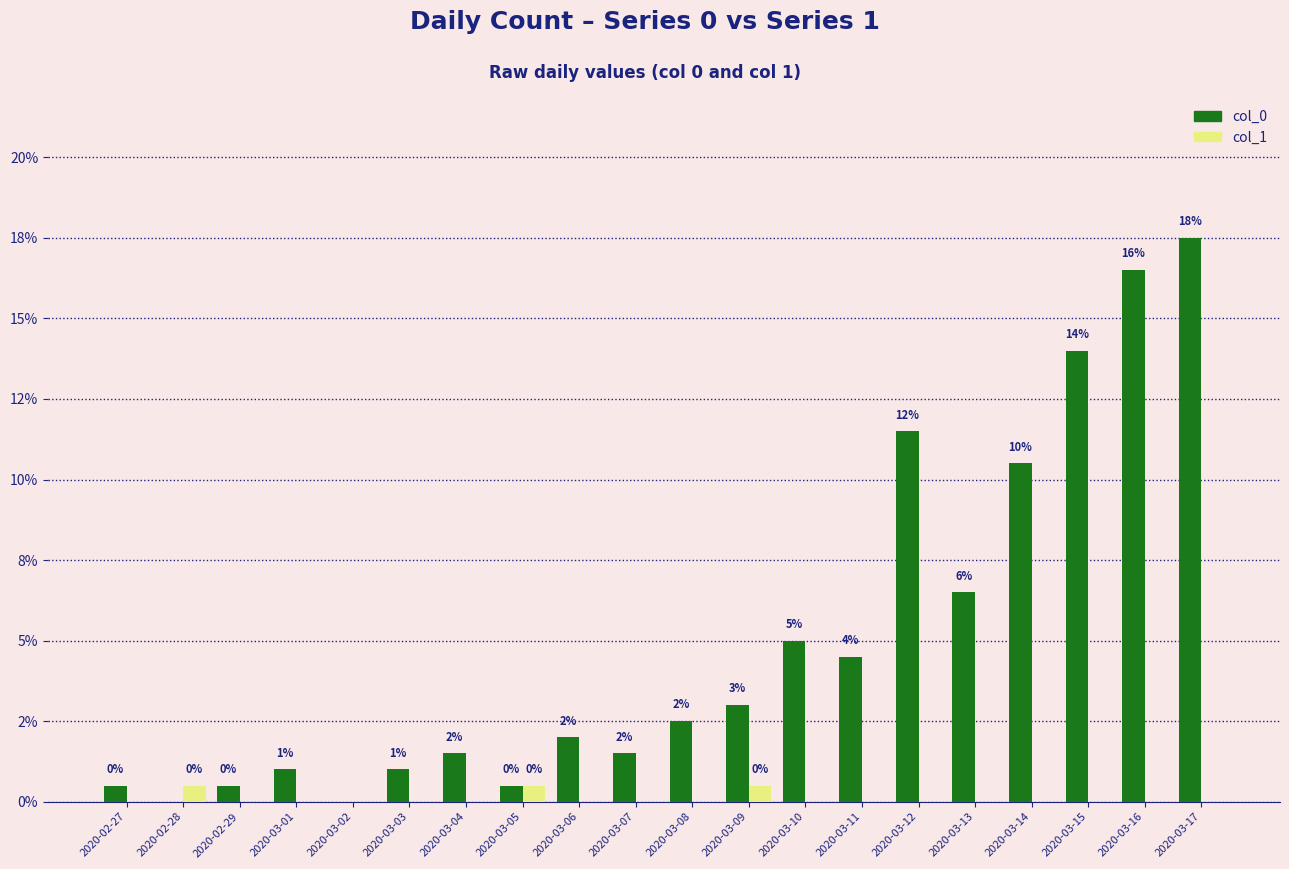

Which series has the widest spread of values?

col_0